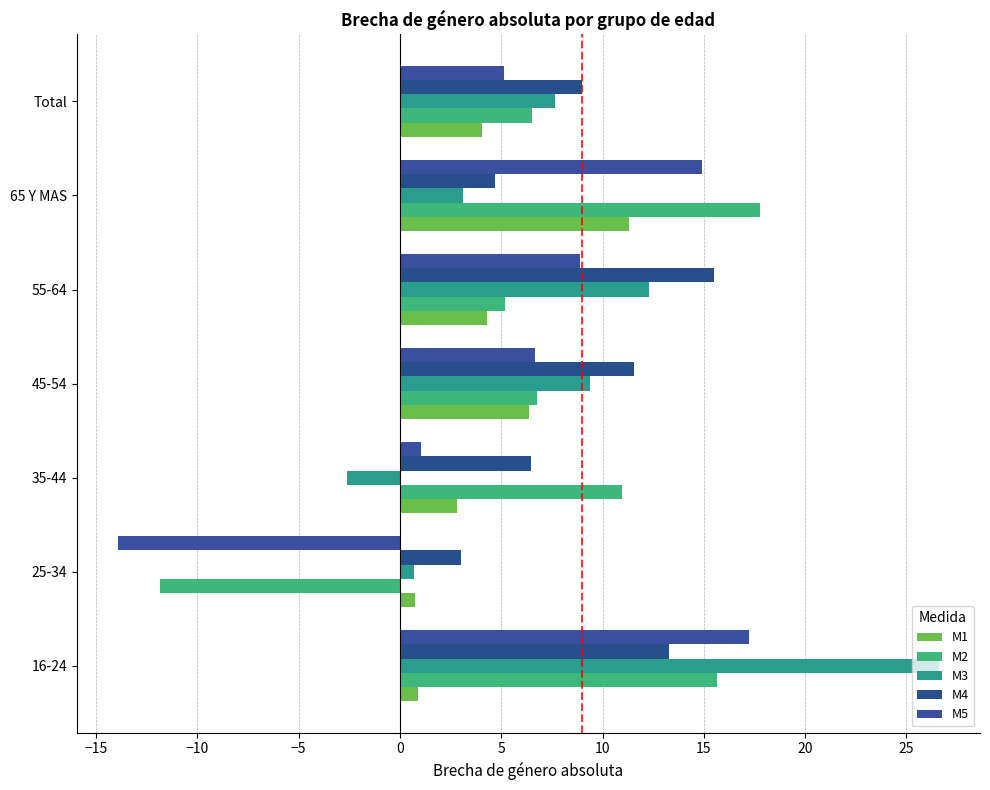

Which series has the largest total across all categories?

M4